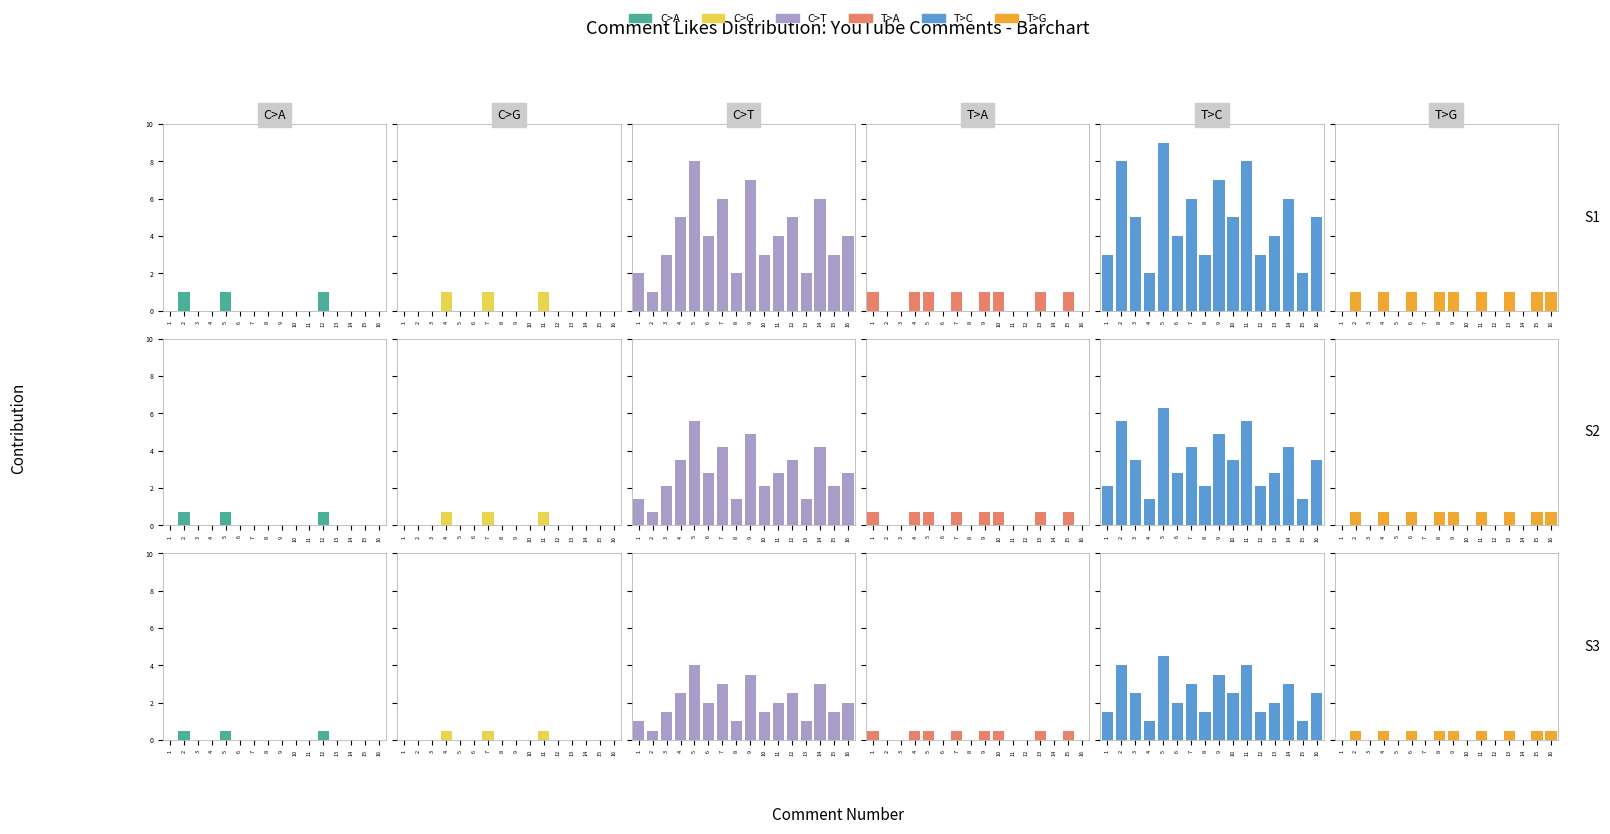

Count the number of categories in the chart.

16